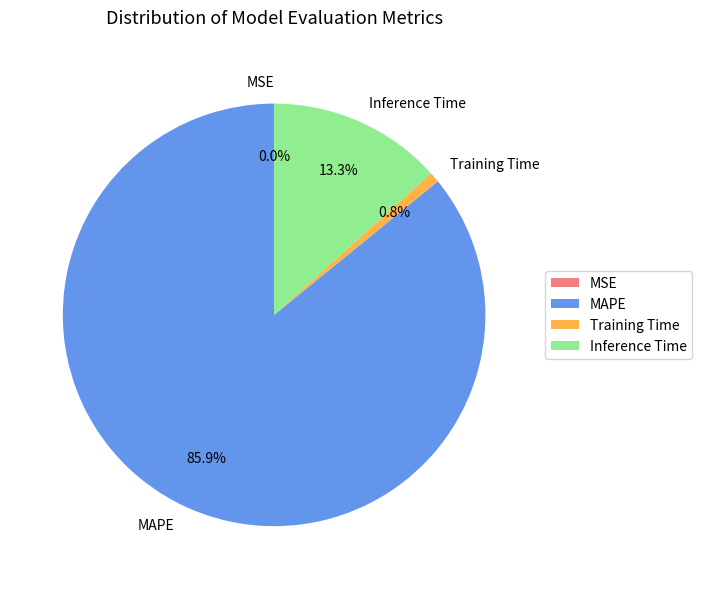

What percentage is the Training Time slice, to the nearest percent?

1%